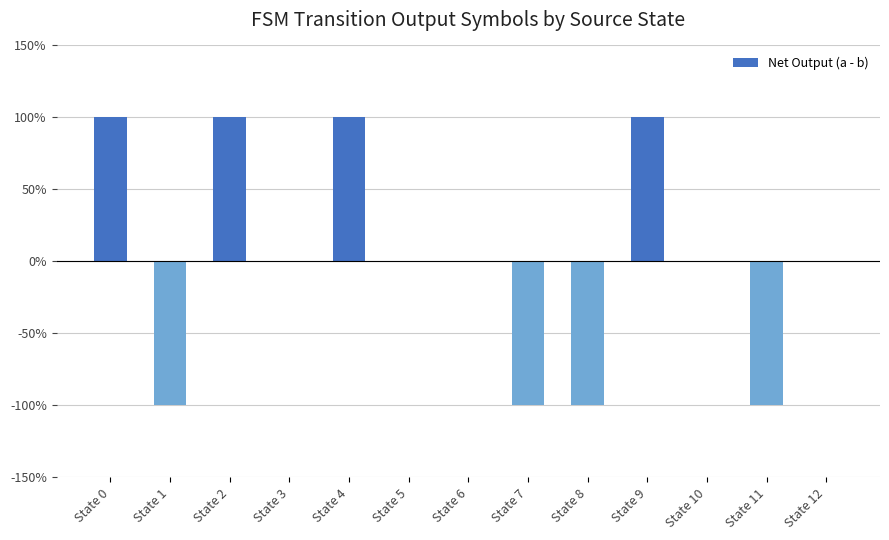

How many data points does each series have?

13